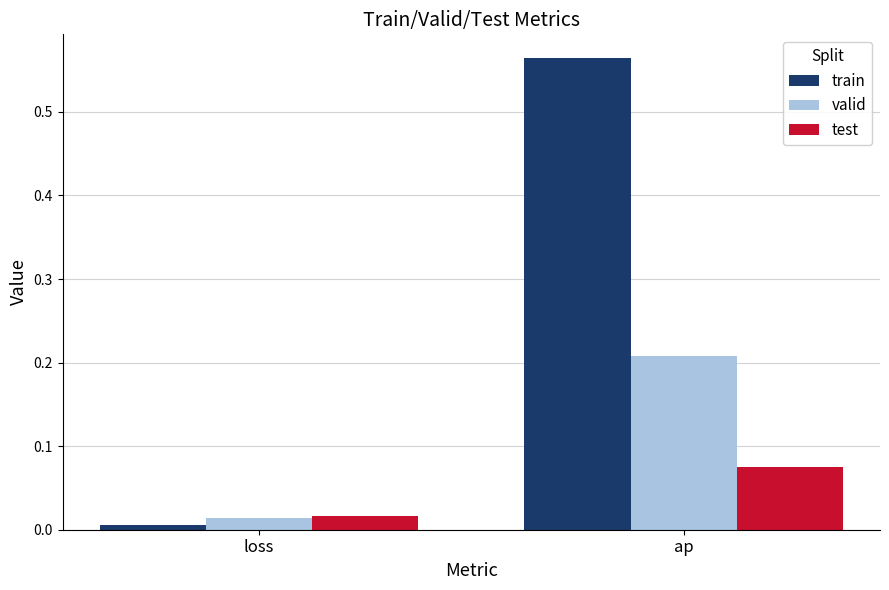

What position from the left is loss?

1